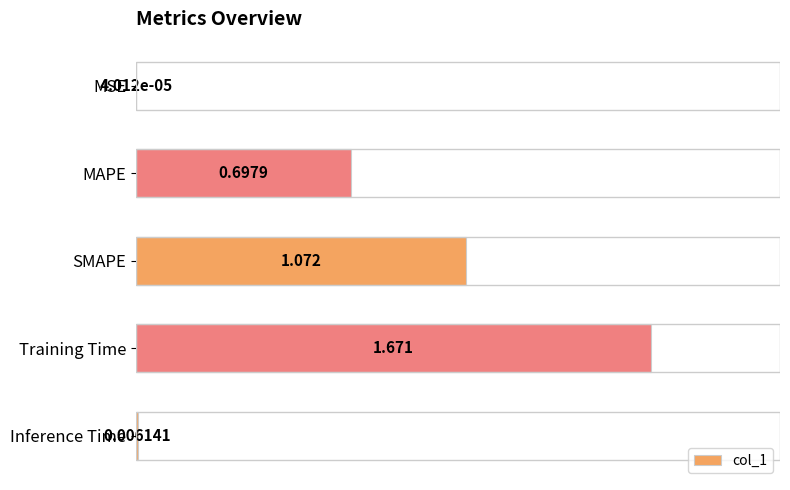

At which category does the chart reach its peak across all series?

Training Time